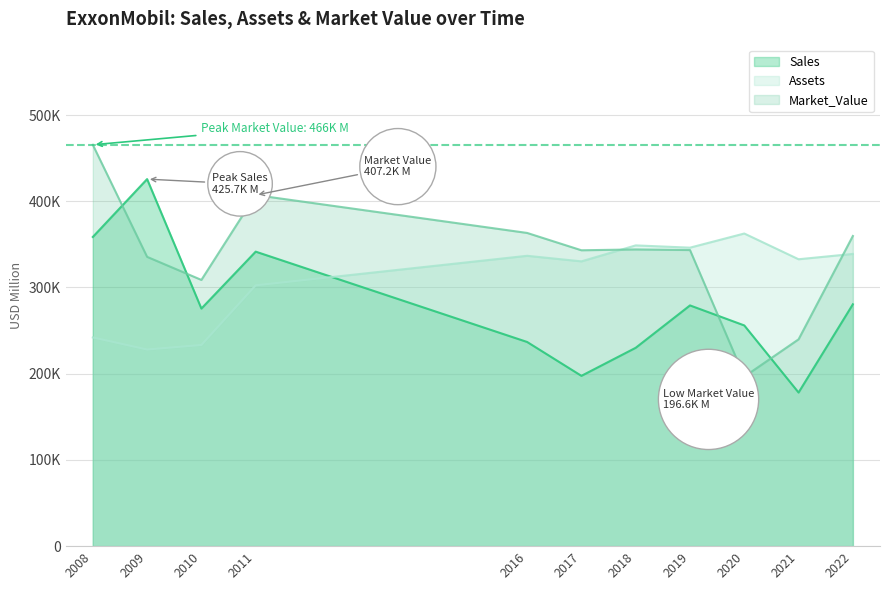

At how many categories does at least one series exceed 374852?

3